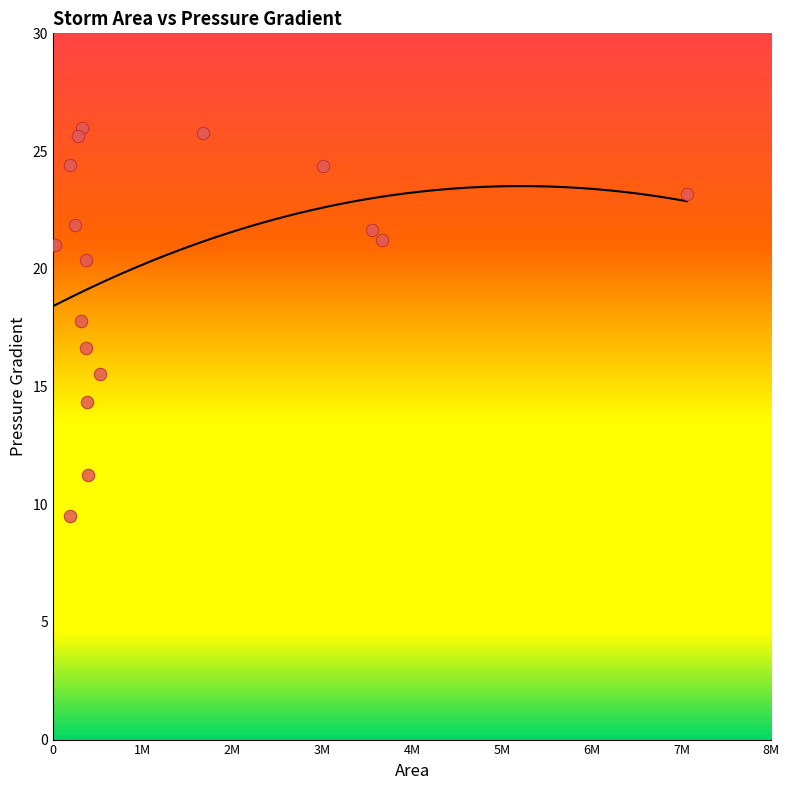

What Y value in the scatter plot is closest to 17?

16.6